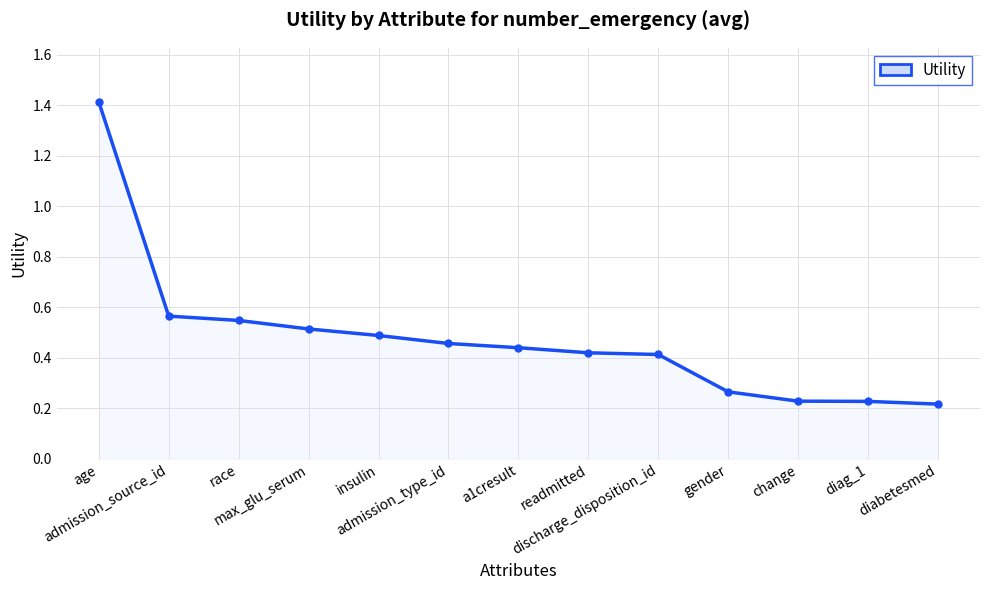

How many values are between 0 and 1?

12